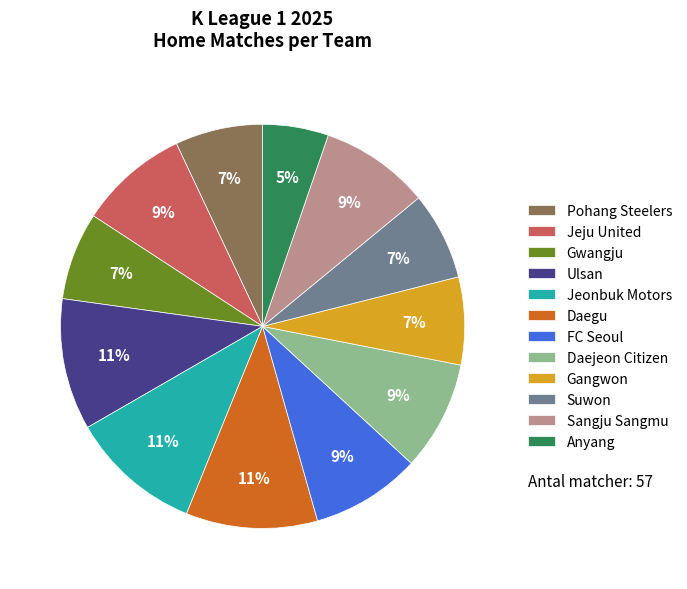

Is the sum of Sangju Sangmu and Gwangju greater than half?

No